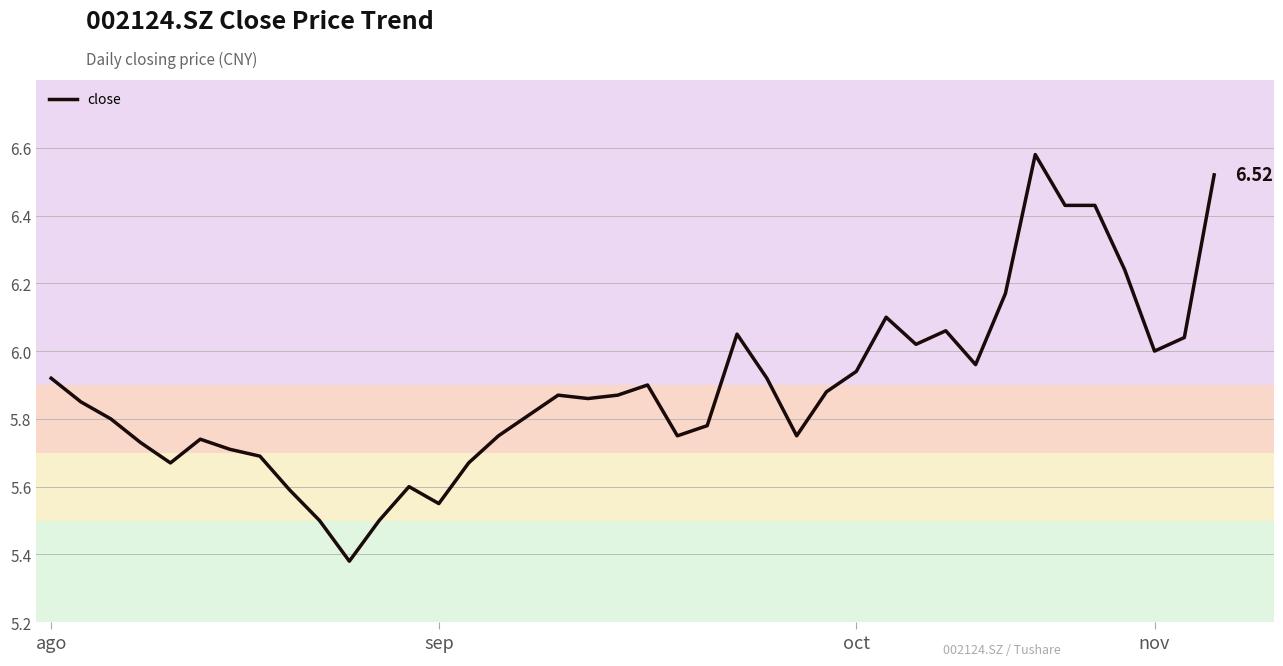

What is the difference between the maximum and minimum values?

1.2